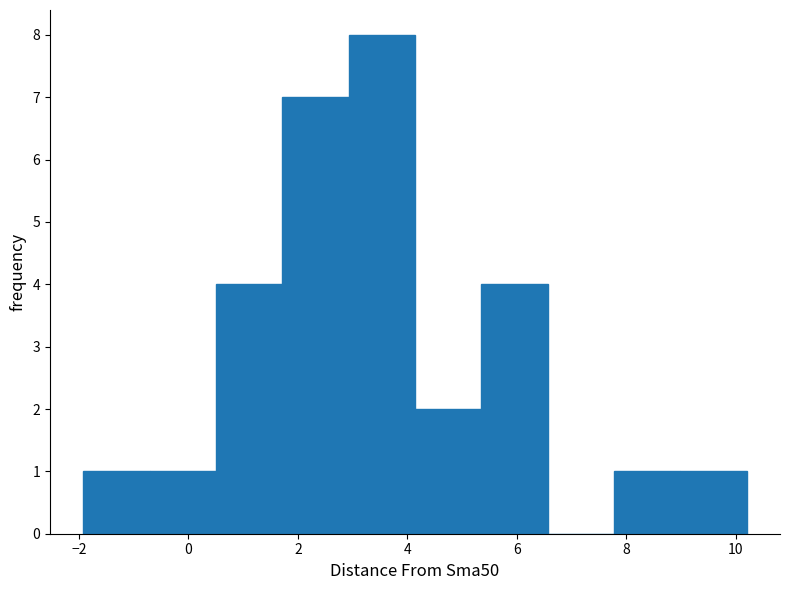

Reading left to right, list every bar in this chart as the range it spans on the x-axis followed by its height. Neither the bar edges nor the heights are printed on the chart, so give them approximately, as read against the axes.

-2.0 to -0.8: 1
-0.8 to 0.6: 1
0.6 to 1.8: 4
1.8 to 3.0: 7
3.0 to 4.2: 8
4.2 to 5.4: 2
5.4 to 6.6: 4
6.6 to 7.8: 0
7.8 to 9.0: 1
9.0 to 10.2: 1